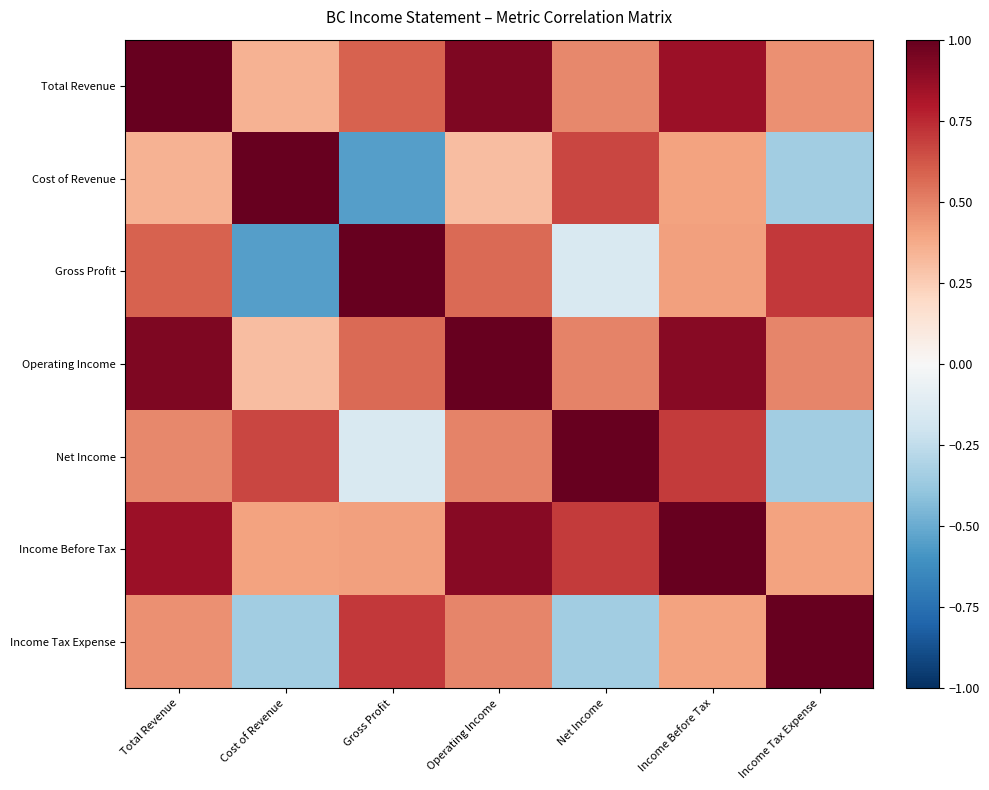

Count the number of categories in the chart.

7